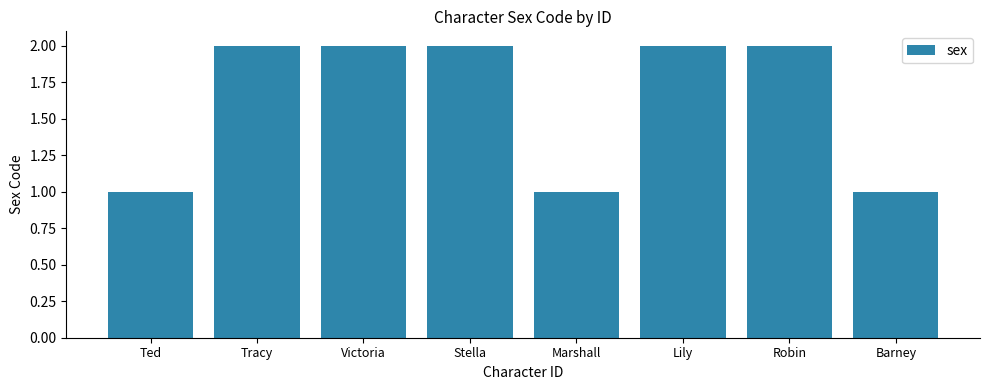

How many values are between 1 and 2?

8